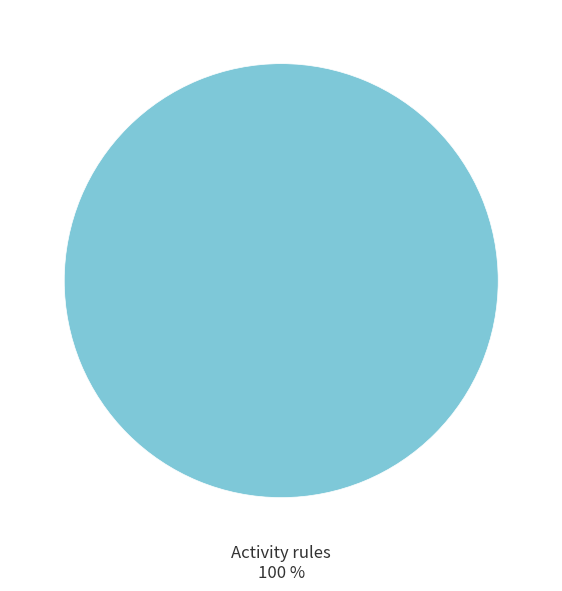

Rank the categories by value from highest to lowest.

Activity rules